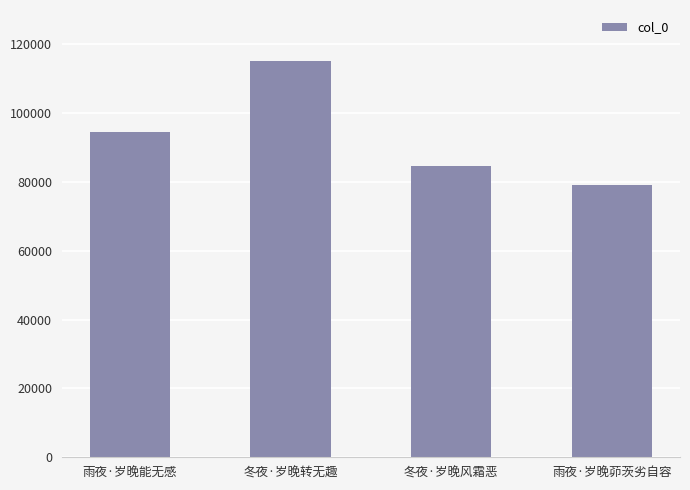

What is the value of the 2nd bar from the left?

115315